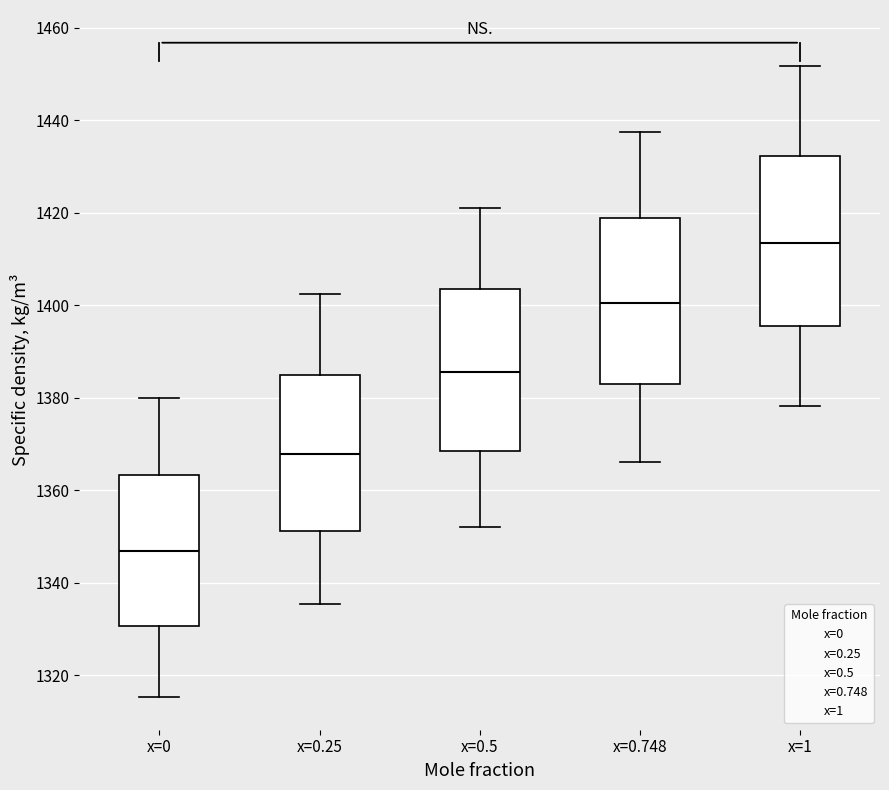

Where does the median line of the box for x=1 sit on the y-axis? The values are not printed on the chart, so give them approximately, as read against the axis.

1414